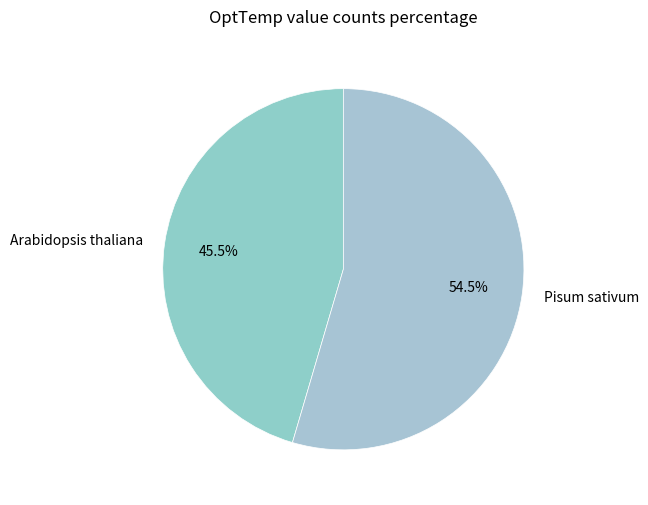

Does any single category account for the majority?

Yes